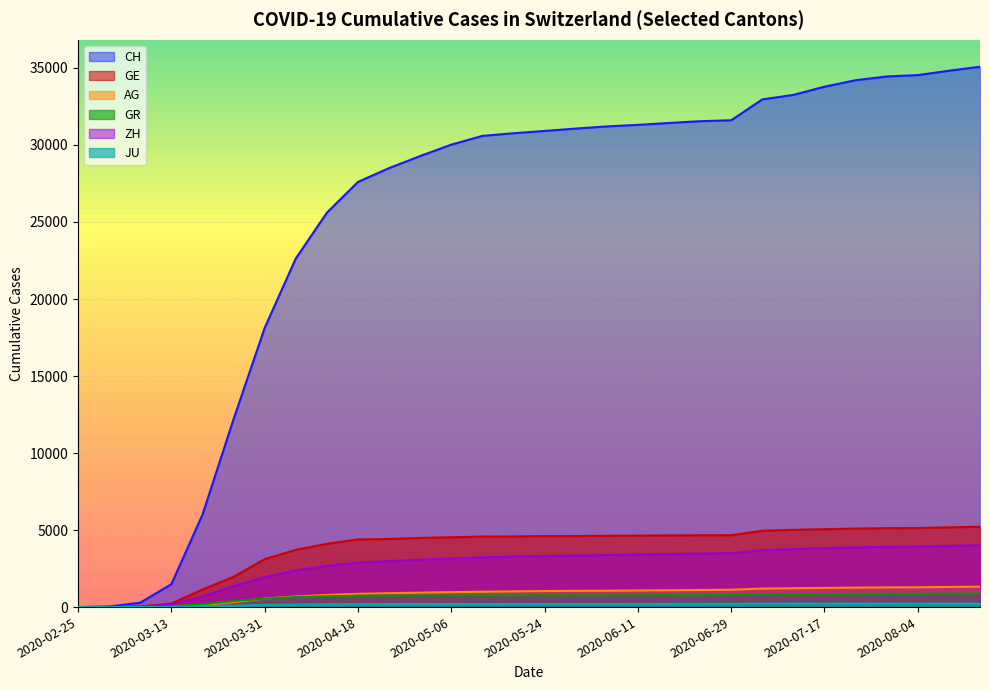

Which category has the highest value in the GE series?

2020-08-16